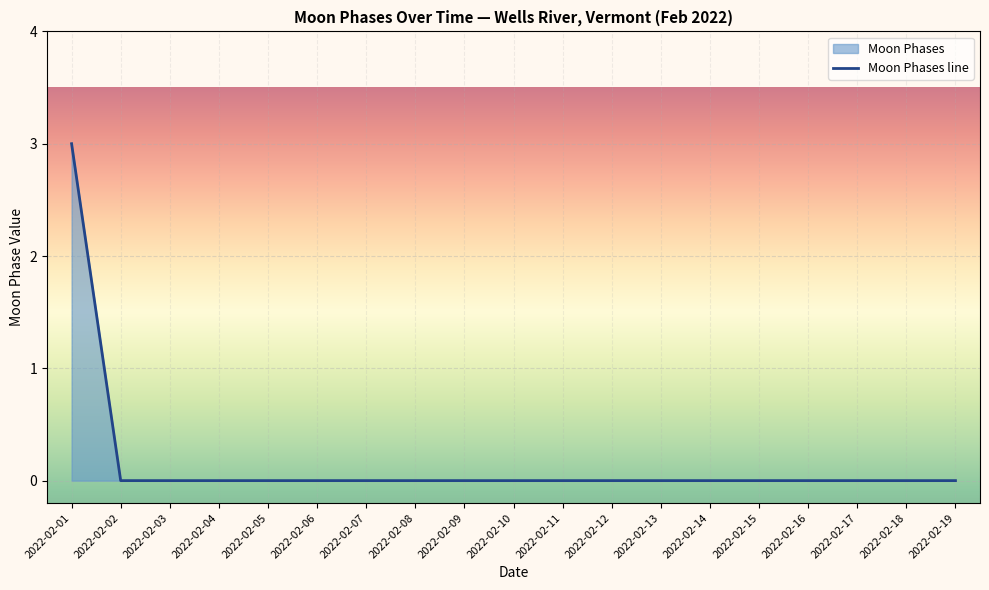

The value at 2022-02-06 is 0. True or false?

True